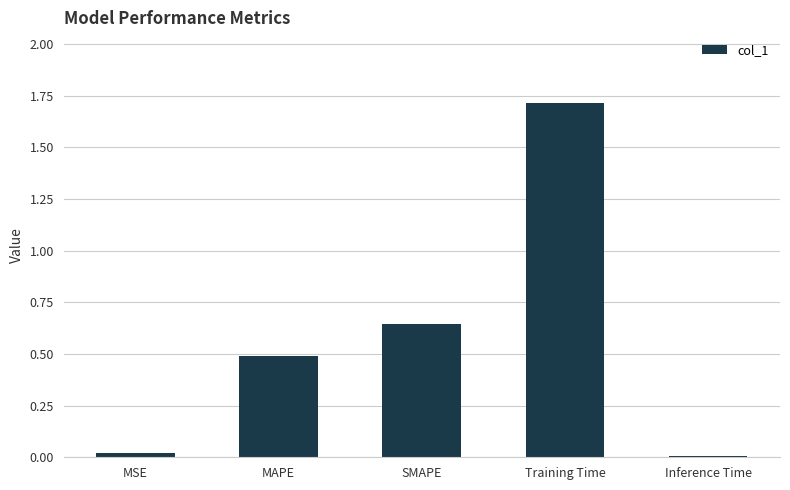

What is the label of the 3rd bar from the right?

SMAPE